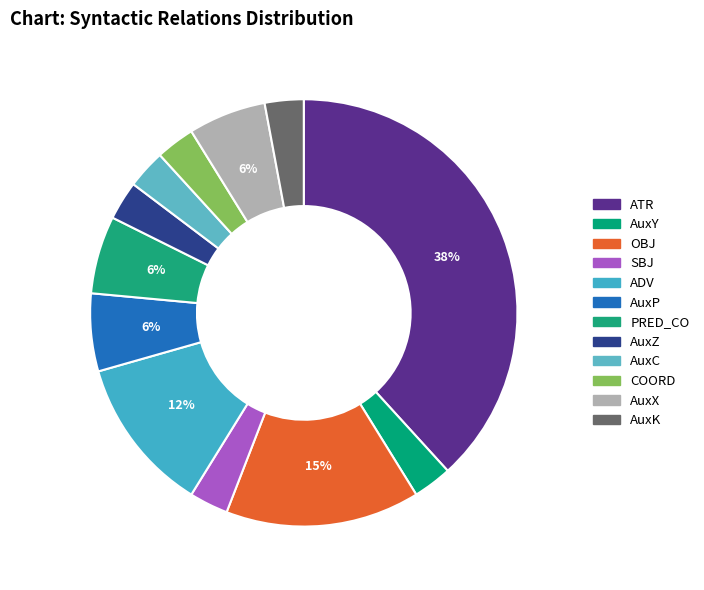

Is it true that AuxY is 3% of the pie?

True